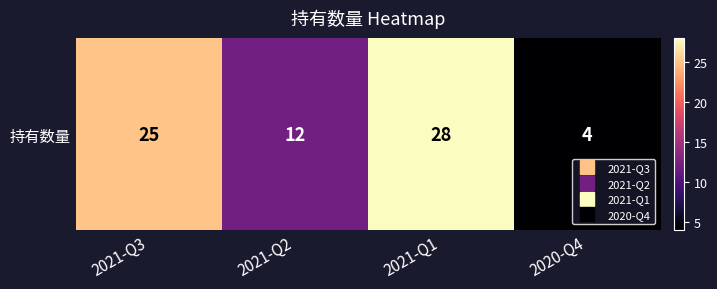

How many data points are less than 25?

2